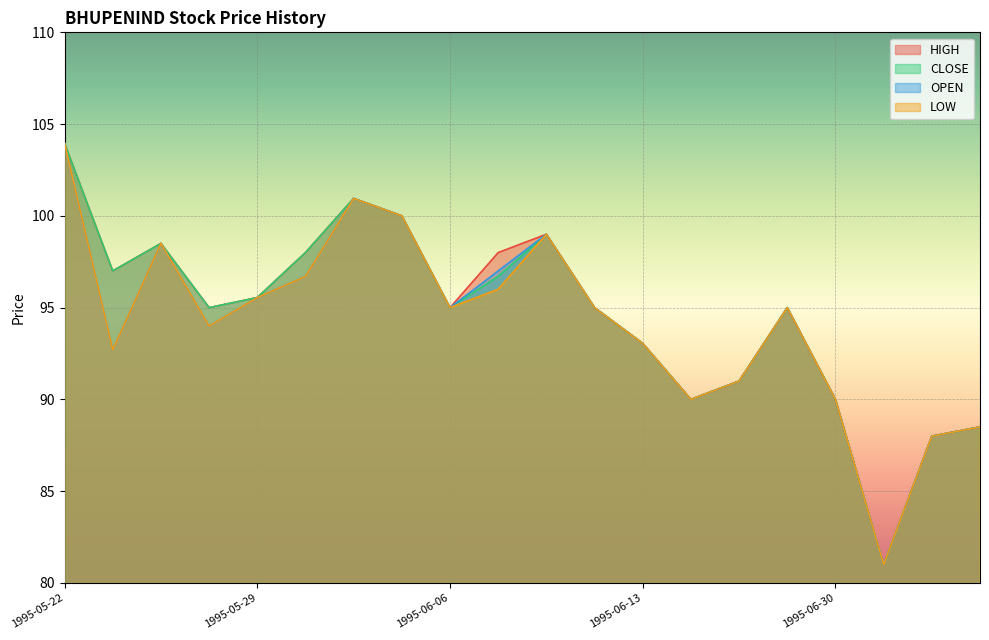

True or false: CLOSE has a value of 47.9 at 1995-06-27.

False